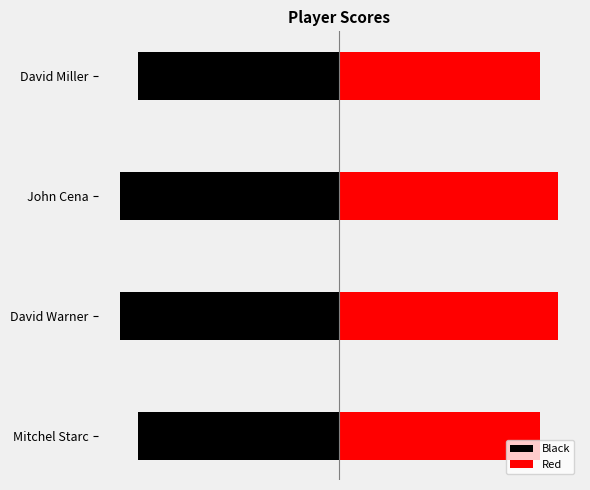

What is the value of the Black bar at the 3rd from the left?

-1212